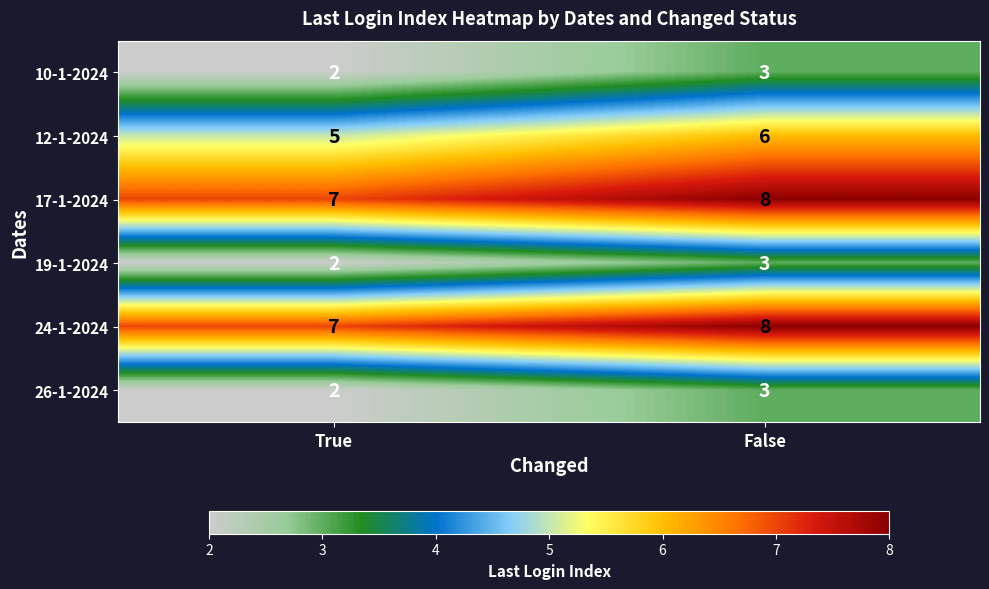

What is the sum of the 19-1-2024 values at True and False?

5